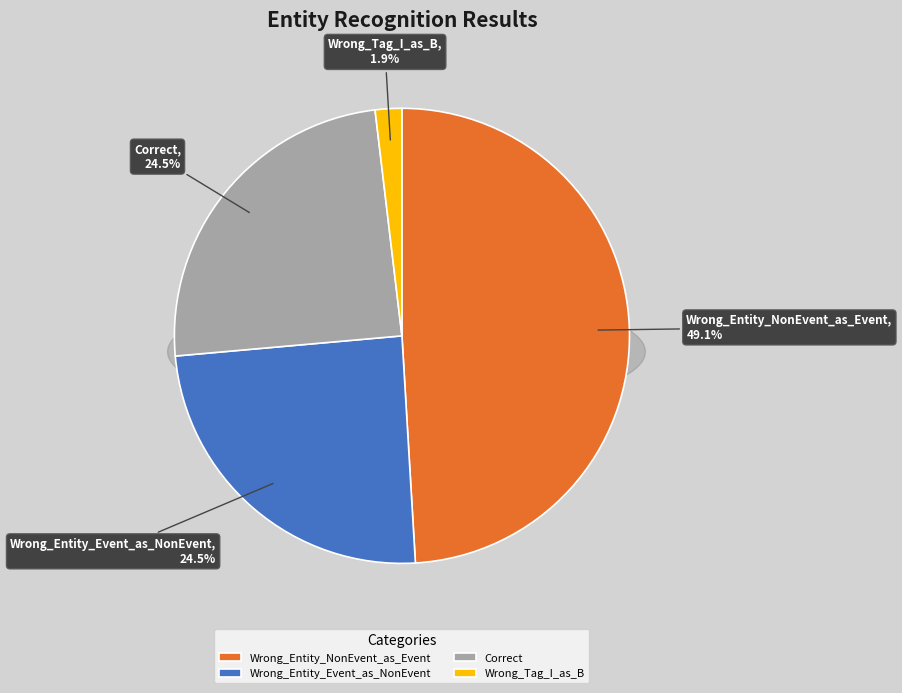

Between Wrong_Entity_NonEvent_as_Event and Wrong_Entity_Event_as_NonEvent, which is larger?

Wrong_Entity_NonEvent_as_Event